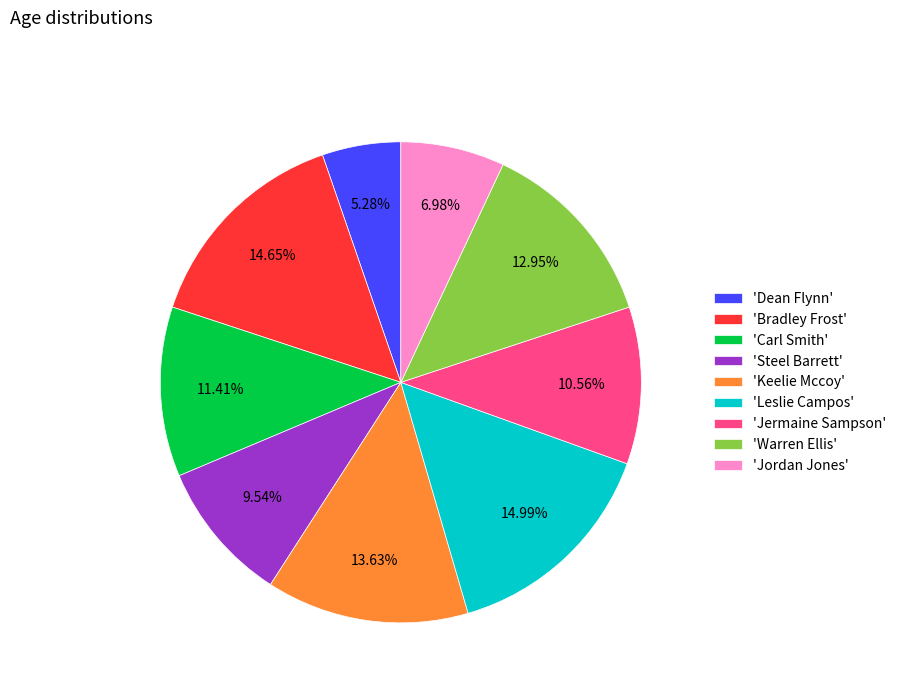

What is the ratio of the value at 'Keelie Mccoy' to the value at 'Warren Ellis'?

1.1